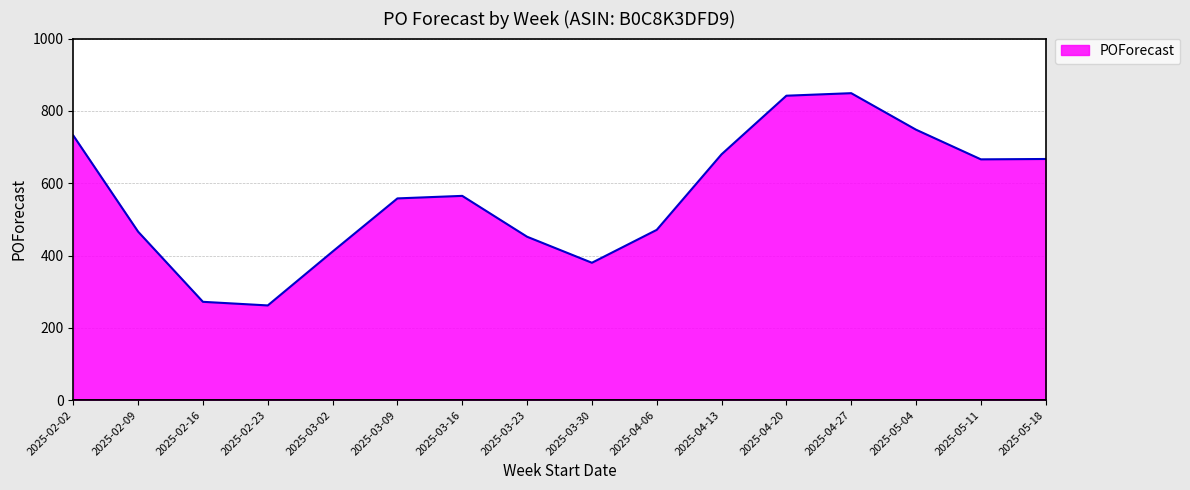

What is the sum of all values?

9021